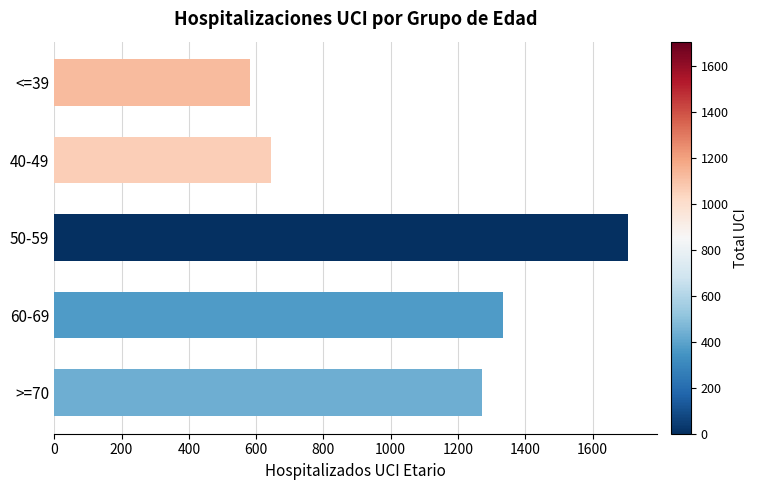

What is the minimum value shown in the chart?

583